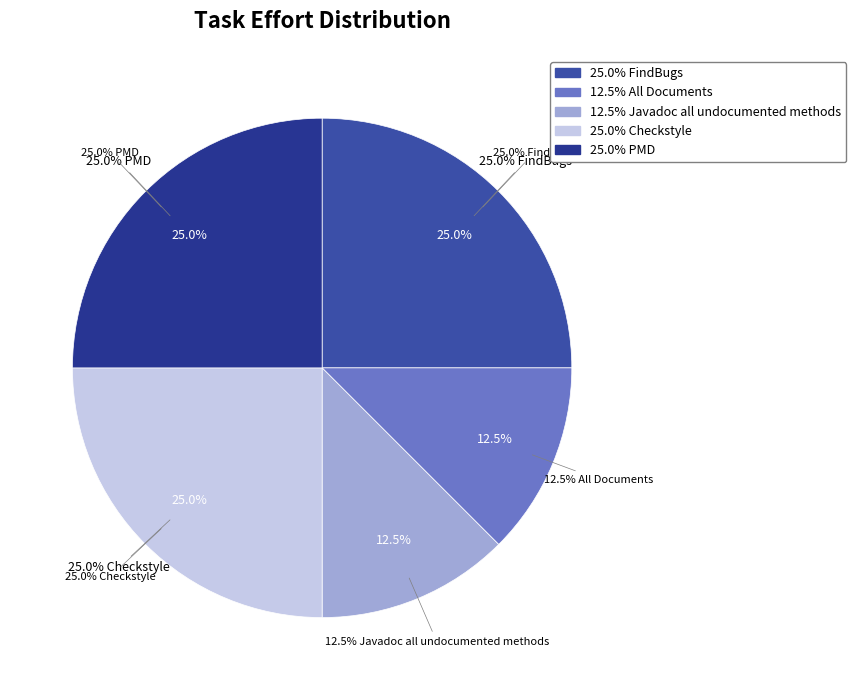

How many segments does this pie chart have?

5